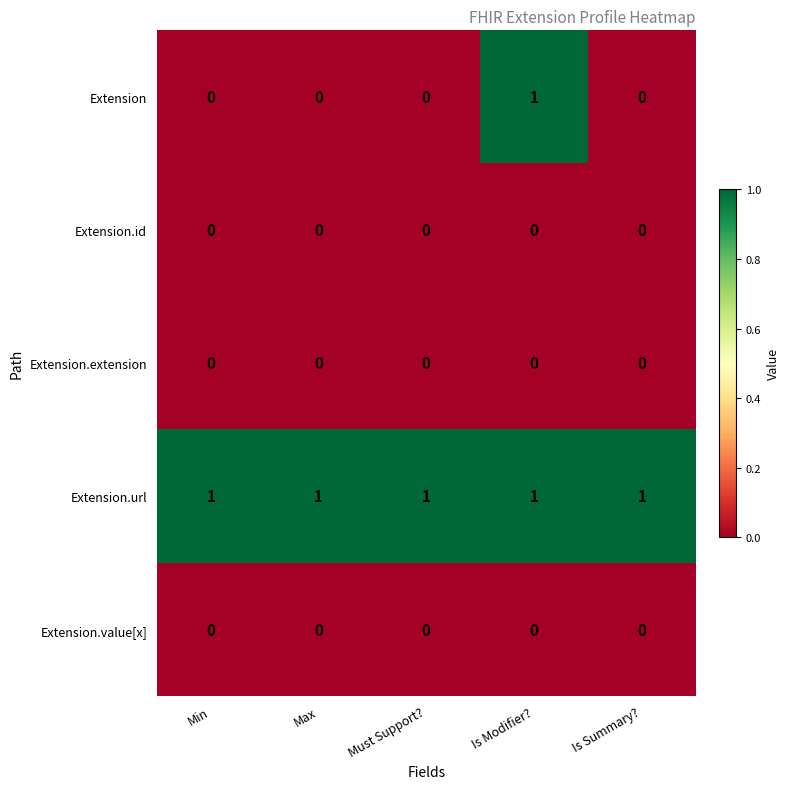

Is the value of Extension.url at Is Modifier? greater than the value of Extension.id at Min?

Yes